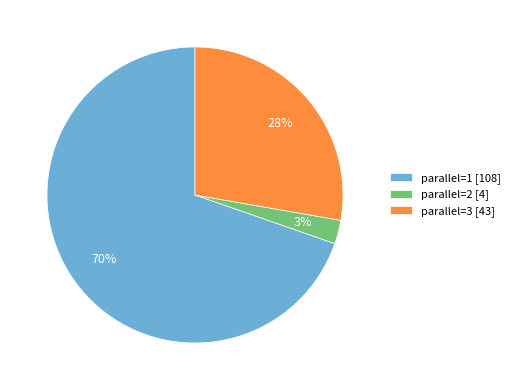

To the nearest percent, what is the average slice percentage?

33%